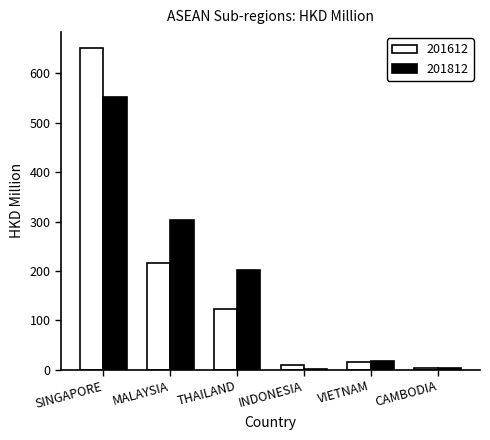

Is it true that 201612 equals 289.3 at MALAYSIA?

False